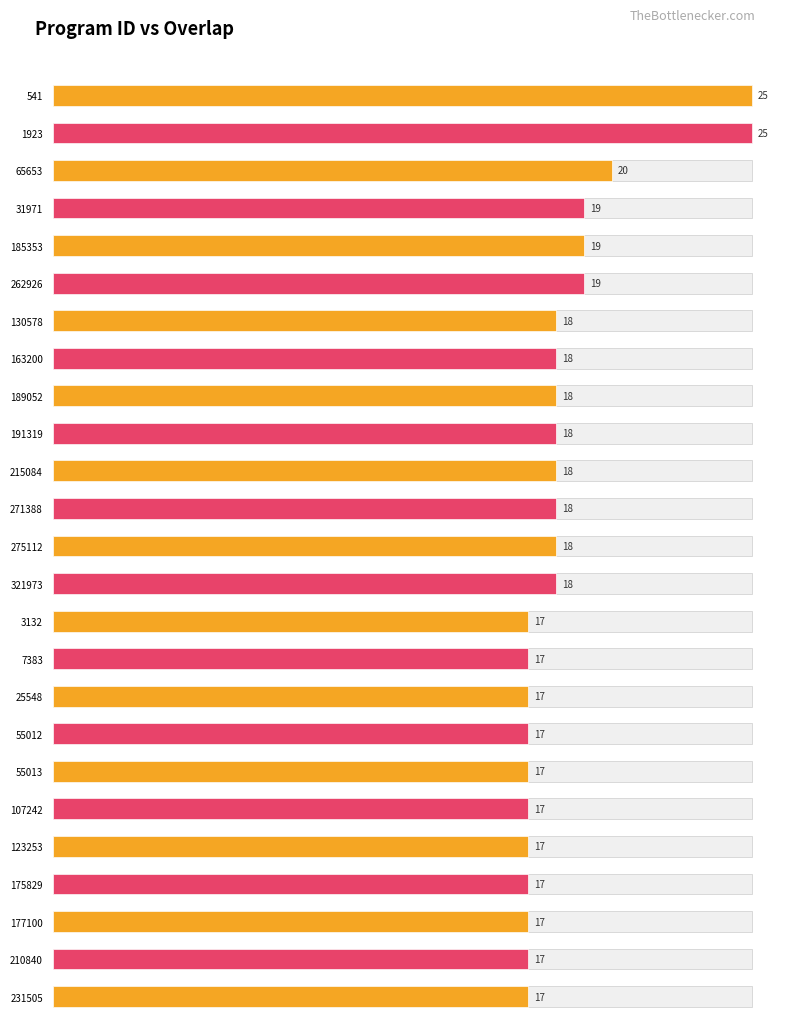

Between 321973 and 31971, which is larger?

31971